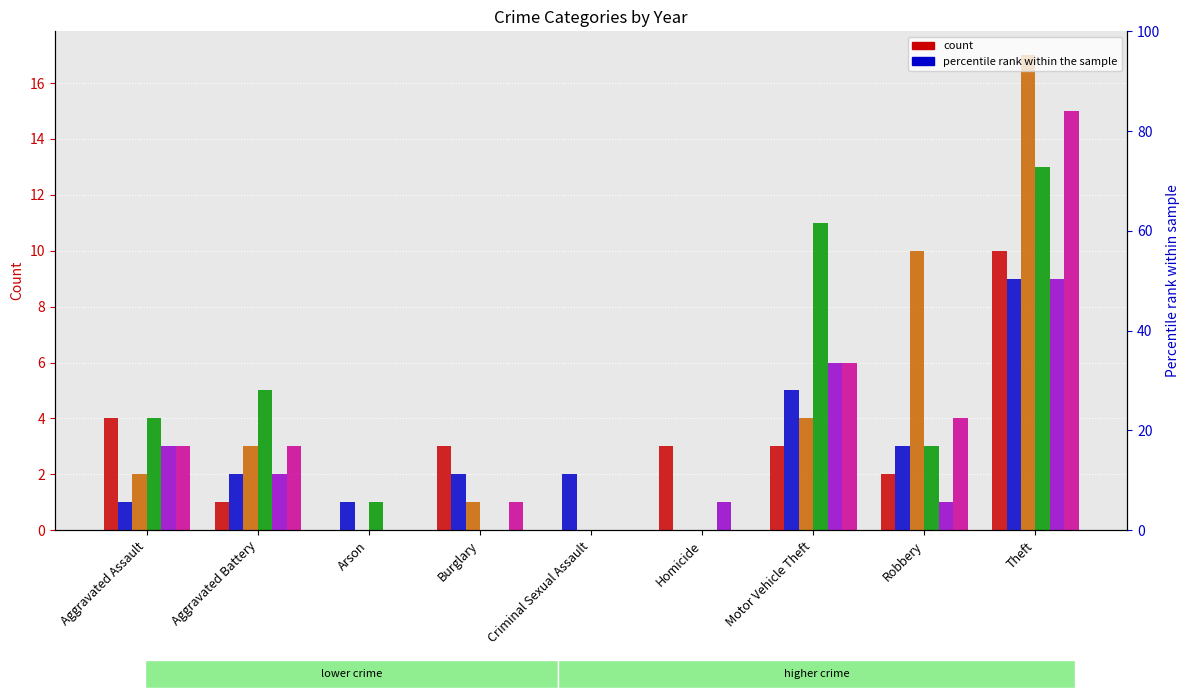

What is the sum of the 2020 values at Theft and Motor Vehicle Theft?

21